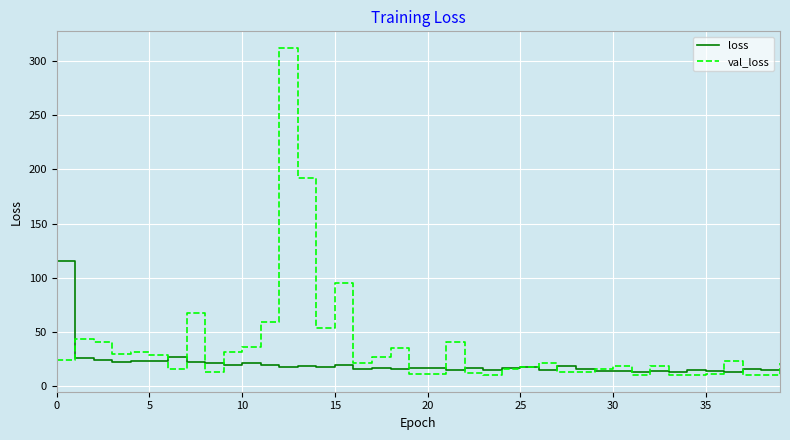

After their last crossing, which series has the higher values: val_loss or loss?

val_loss